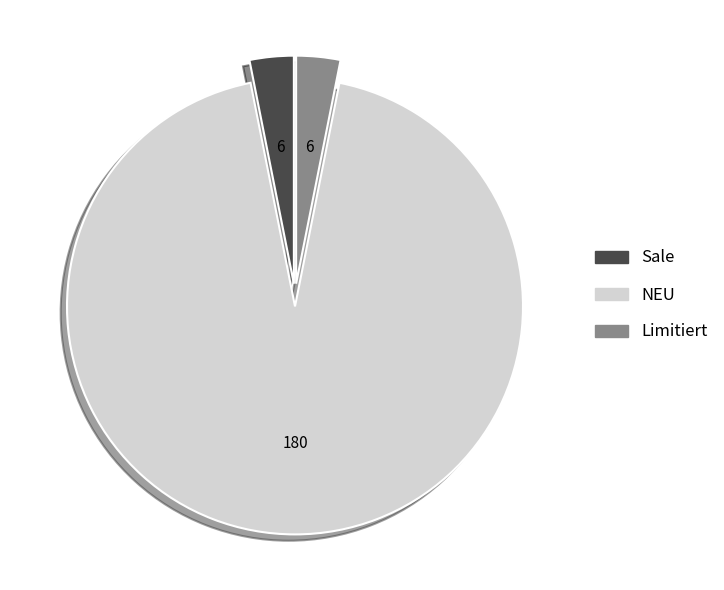

True or false: Sale accounts for 14% of the total.

False